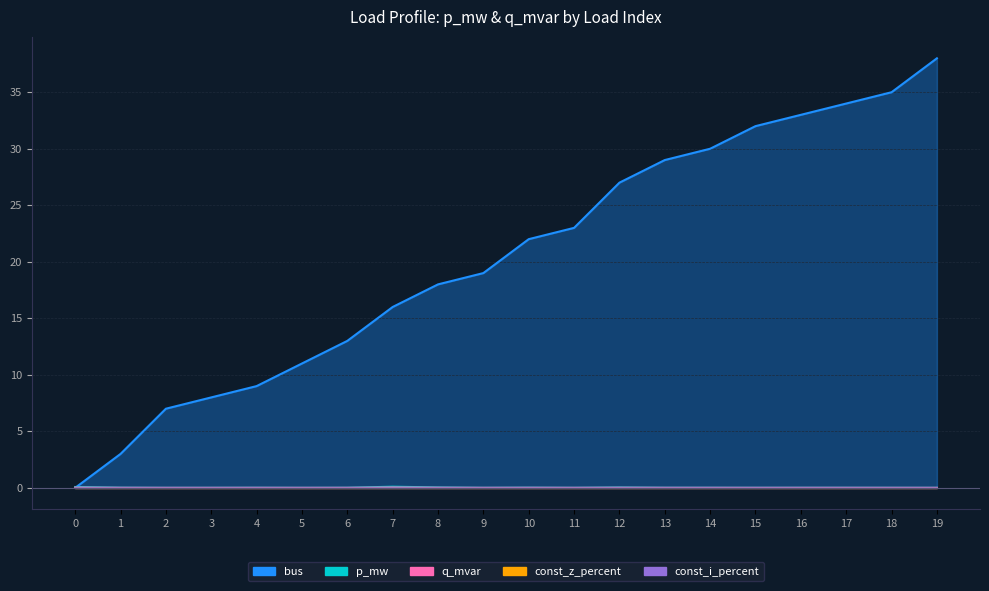

Between 2 and 5, which series saw the biggest shift?

bus